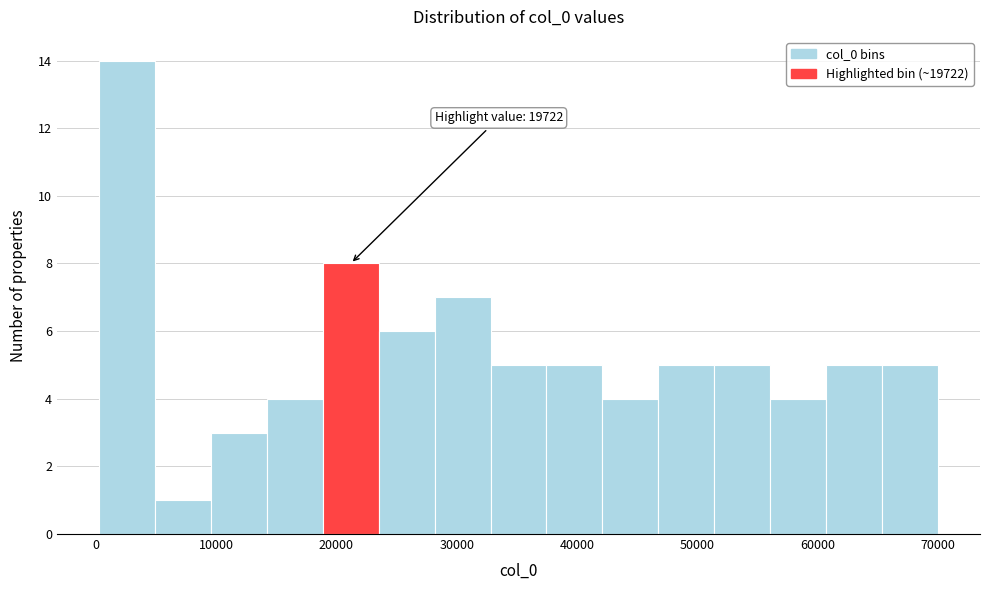

Which range on the x-axis has the tallest bar?

0 to 5000